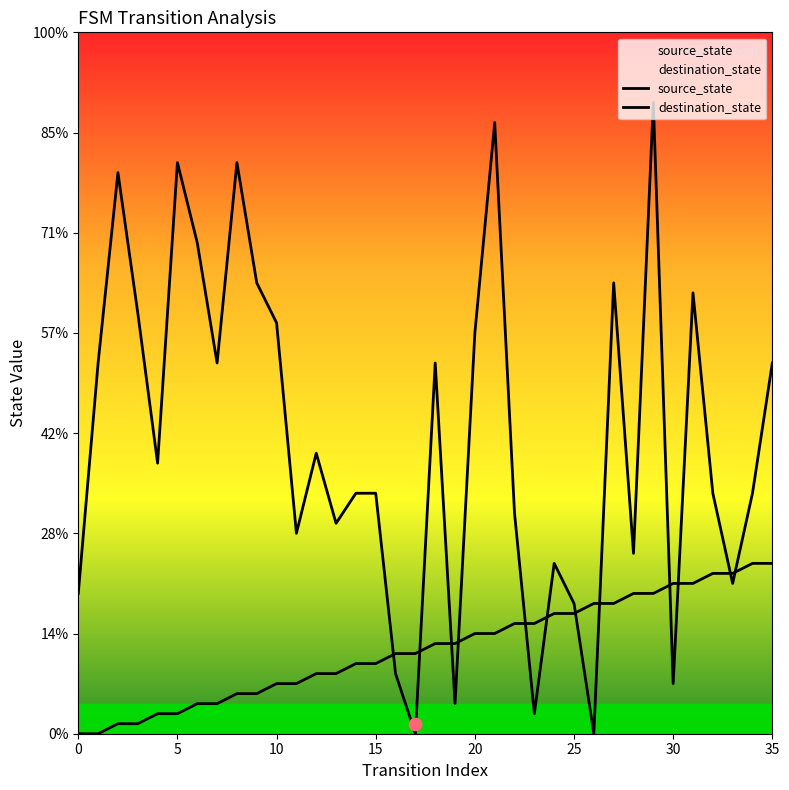

Which series has the largest Y range (max minus min)?

destination_state